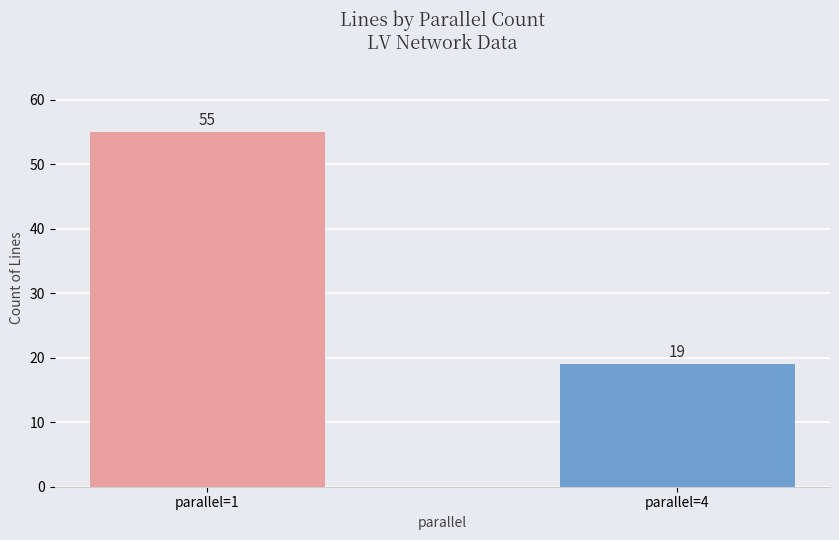

What is the change in value from parallel=1 to parallel=4?

-36